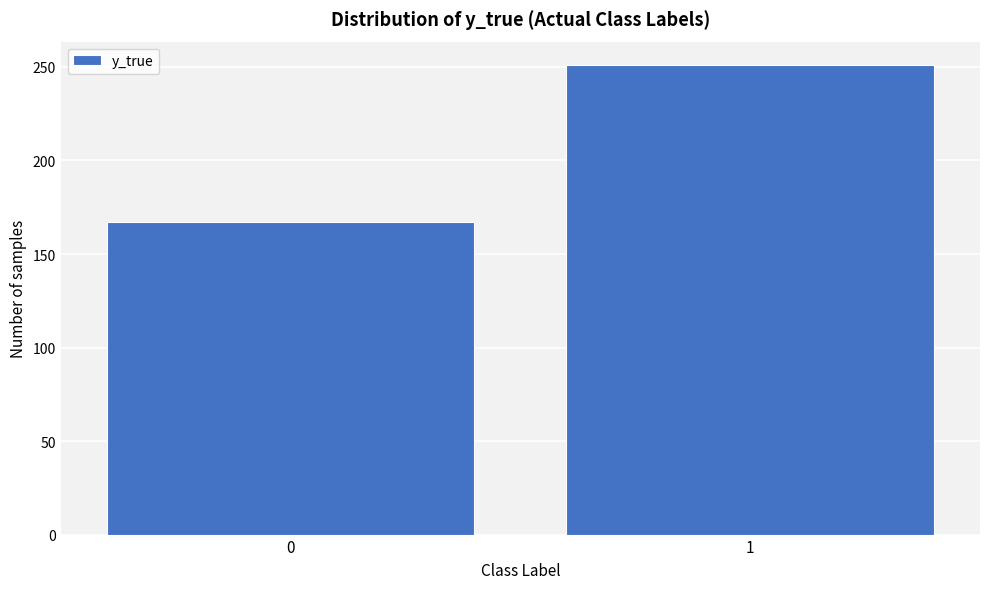

Reading left to right, transcribe all the data shown in this chart.

0=167	1=251